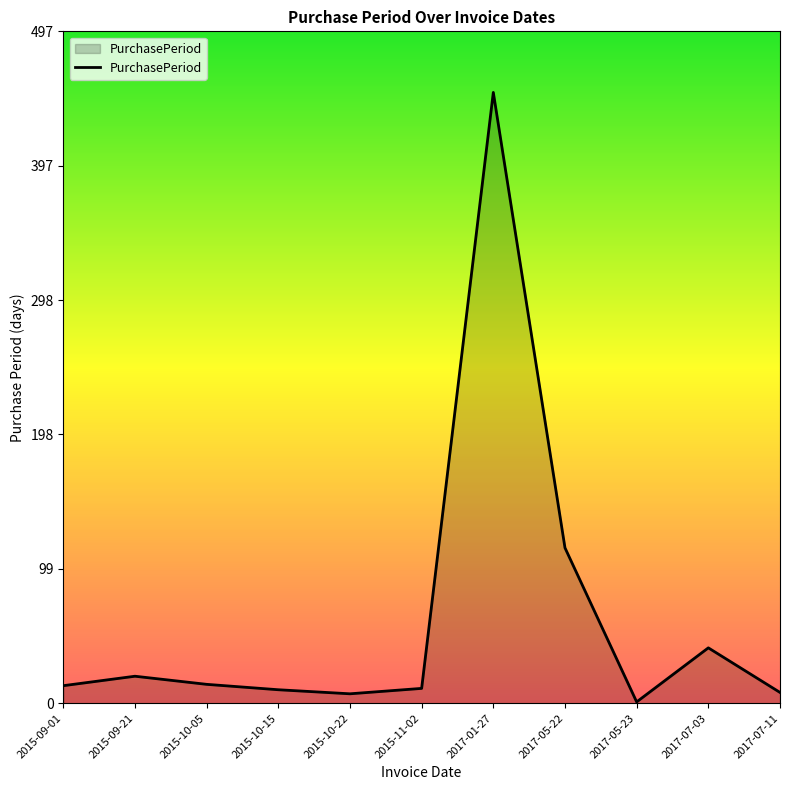

Where is the data nearest to the value 226?

2017-05-22